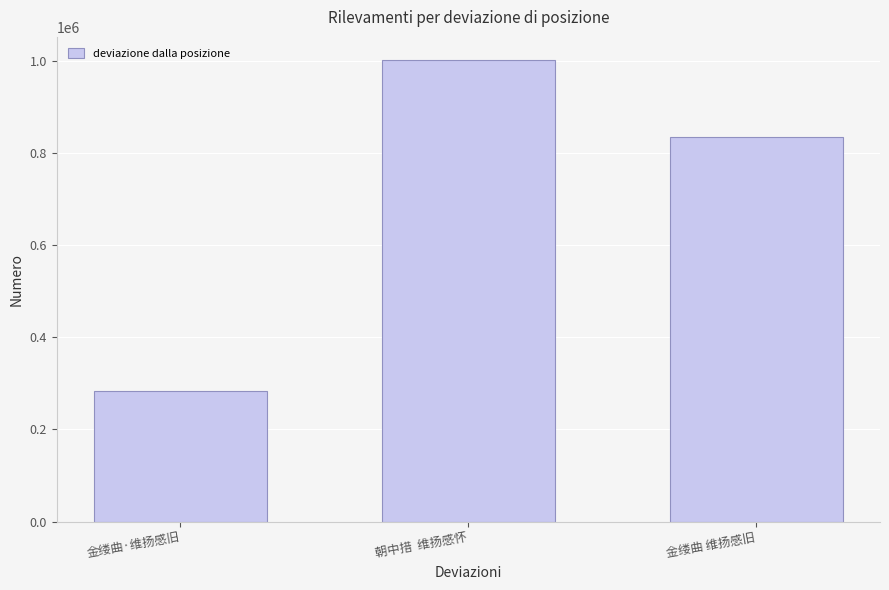

Where does the data first go above 835186?

朝中措  维扬感怀